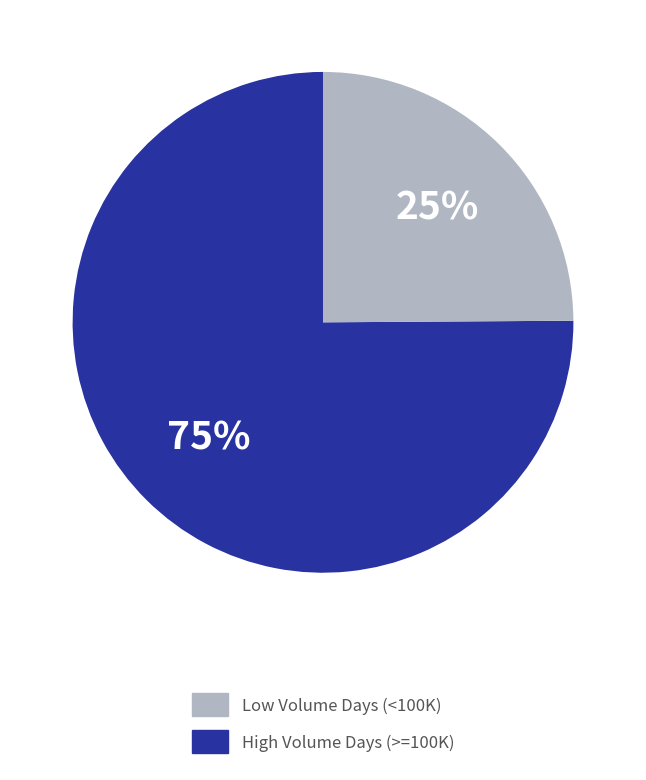

Which has a higher value, Low Volume Days (<100K) or High Volume Days (>=100K)?

Low Volume Days (<100K)